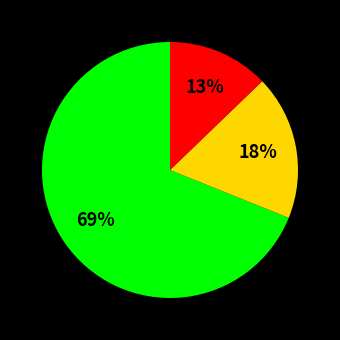

To the nearest percent, what is the difference between the largest and smallest slice percentages?

56%